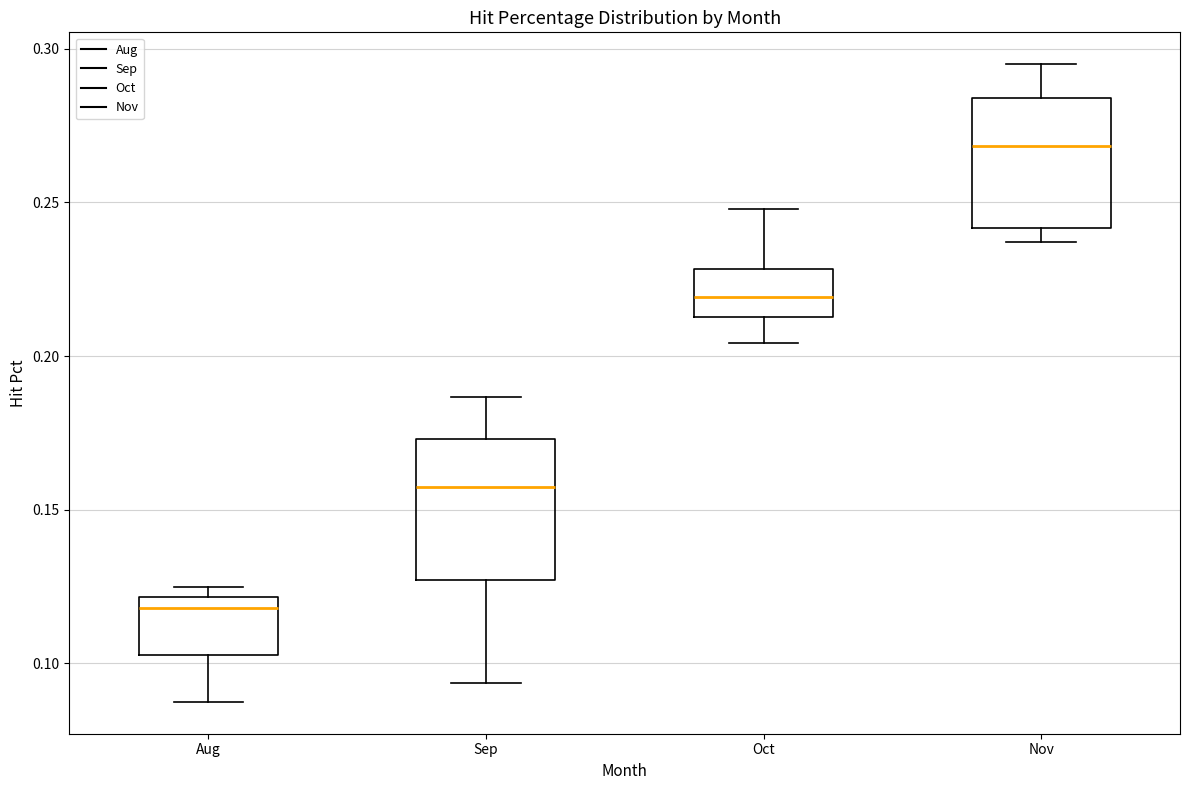

Reading left to right, read every box against the y-axis: the position of its median line, the range the box covers, and the ends of its whiskers. The values are not printed on the chart, so give them approximately, as read against the axis.

Aug: median 0.120 (just below the box's upper edge), box 0.105 to 0.120, whiskers 0.090 to 0.125
Sep: median 0.160, box 0.125 to 0.175, whiskers 0.095 to 0.185
Oct: median 0.220, box 0.215 to 0.230, whiskers 0.205 to 0.250
Nov: median 0.270, box 0.240 to 0.285, whiskers 0.235 to 0.295